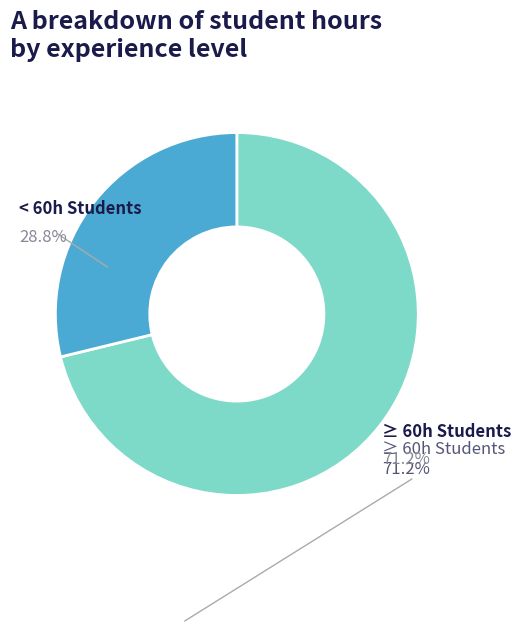

Does any single category account for the majority?

Yes